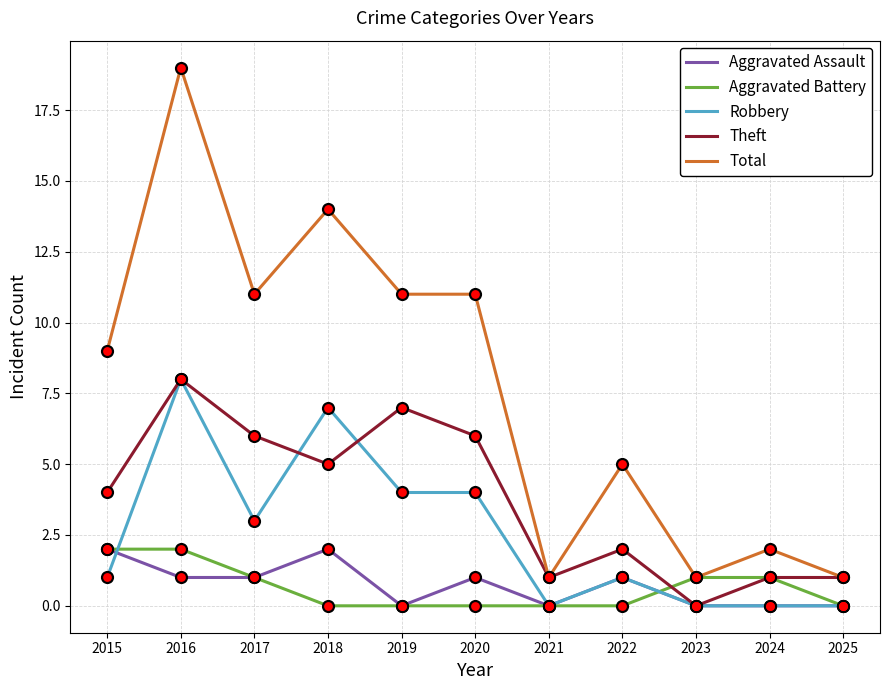

What is the total value across all series at 2016?

38